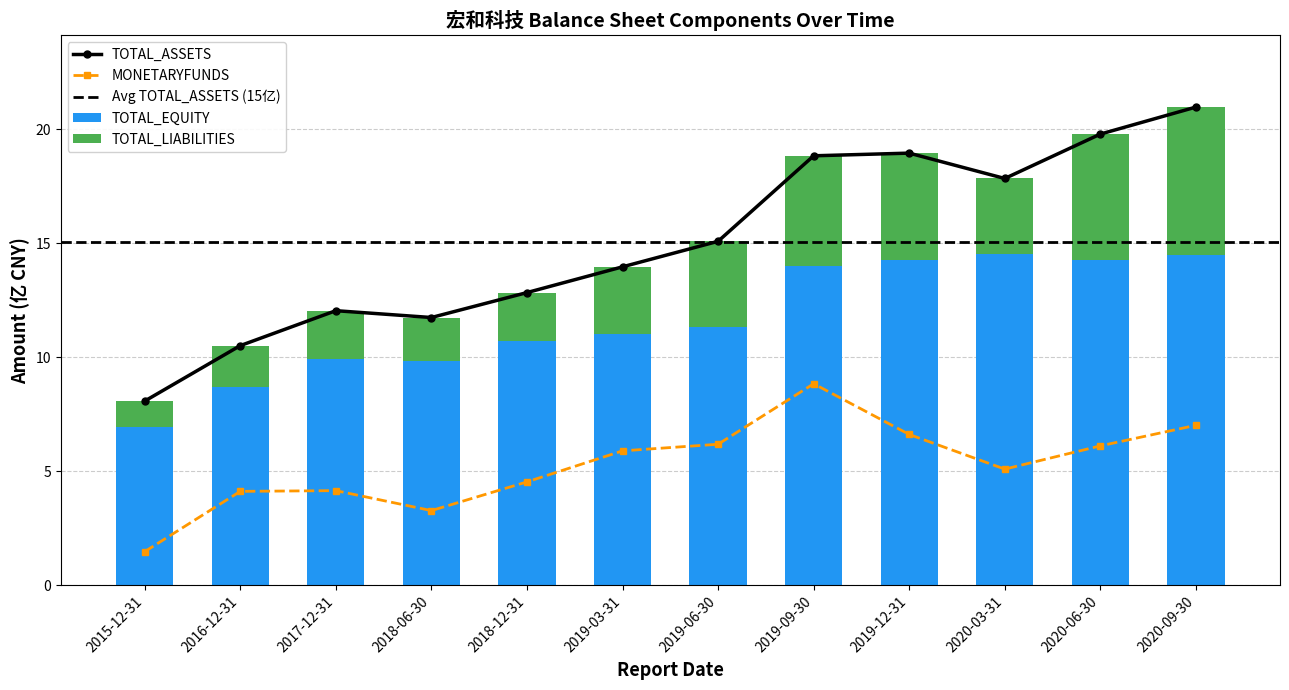

What is the sum of all TOTAL_EQUITY values?

140.1